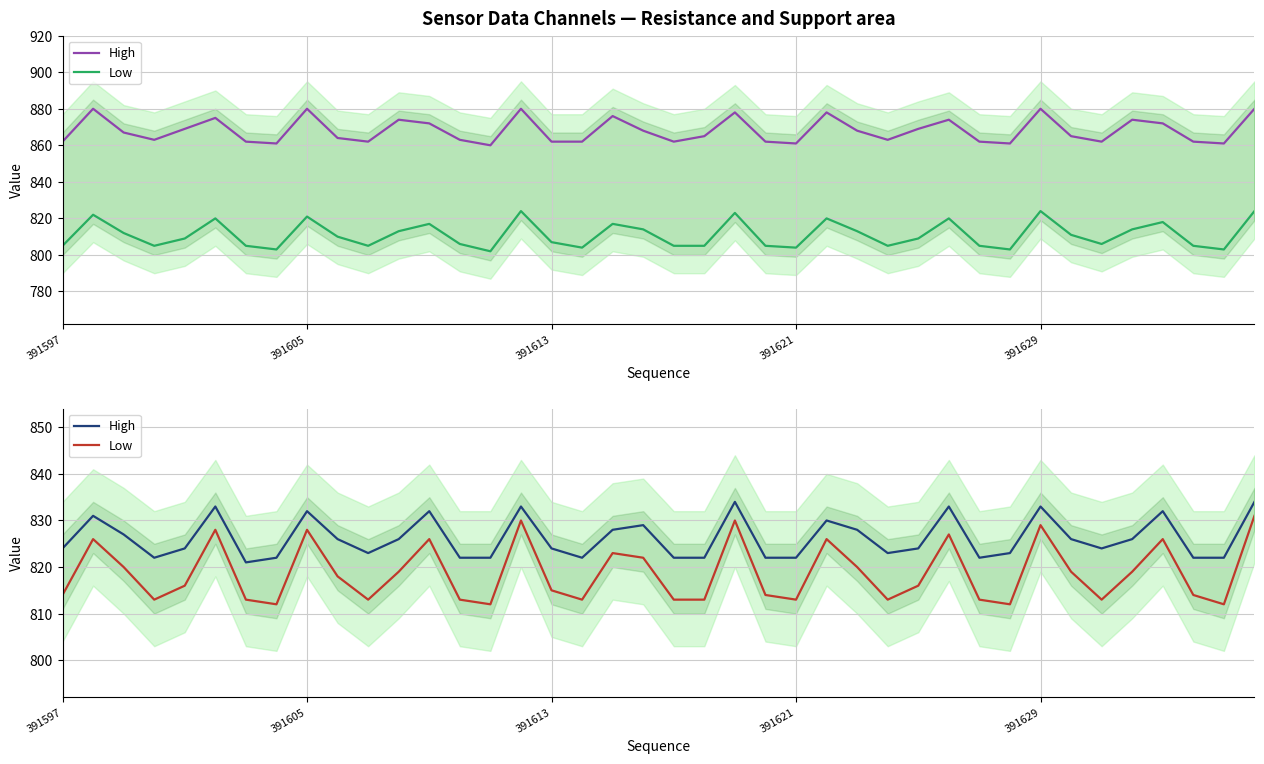

Reading left to right, what are all the values shown in this chart?

High: 824	831	827	822	824	833	821	822	832	826	823	826	832	822	822	833	824	822	828	829	822	822	834	822	822	830	828	823	824	833	822	823	833	826	824	826	832	822	822	834
Low: 814	826	820	813	816	828	813	812	828	818	813	819	826	813	812	830	815	813	823	822	813	813	830	814	813	826	820	813	816	827	813	812	829	819	813	819	826	814	812	831